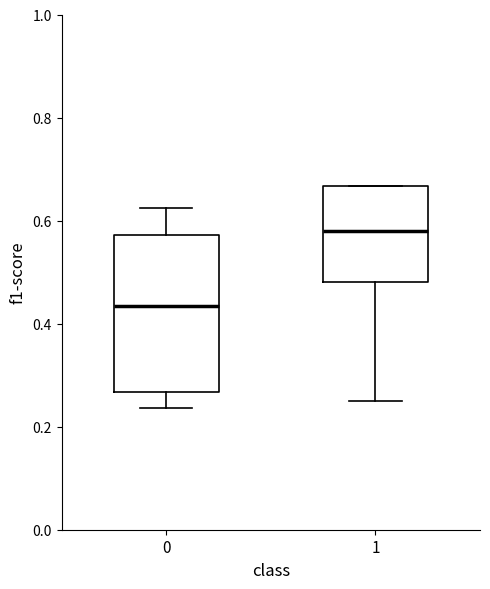

Which box is the tallest, from its lower edge to its upper edge?

0